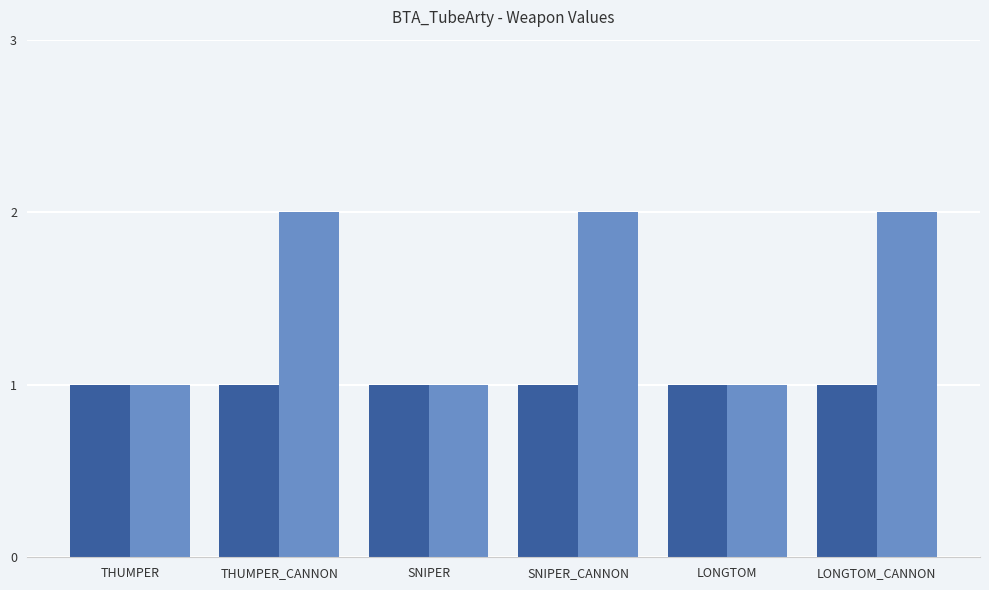

Rank the categories by value from lowest to highest.

THUMPER, SNIPER, LONGTOM, THUMPER_CANNON, SNIPER_CANNON, LONGTOM_CANNON